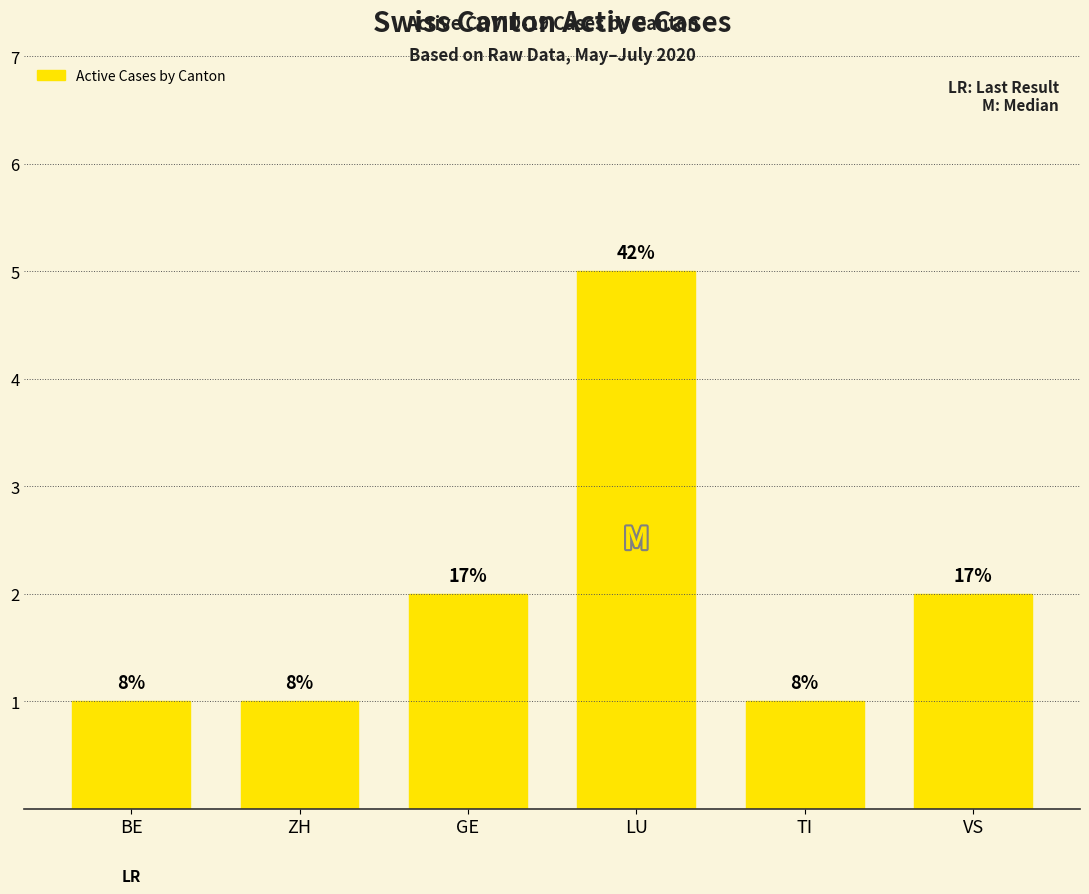

Where is the data nearest to the value 3?

GE